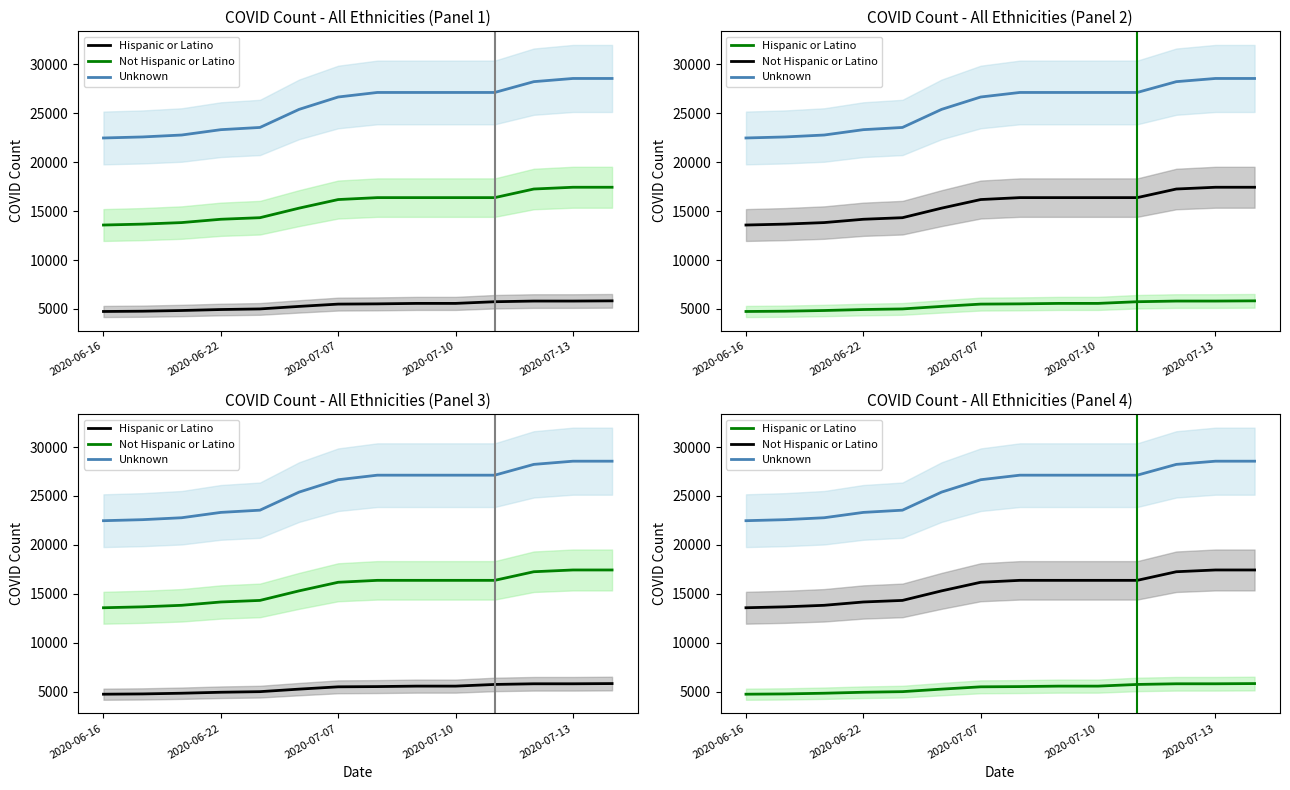

Count the number of data series in this chart.

3